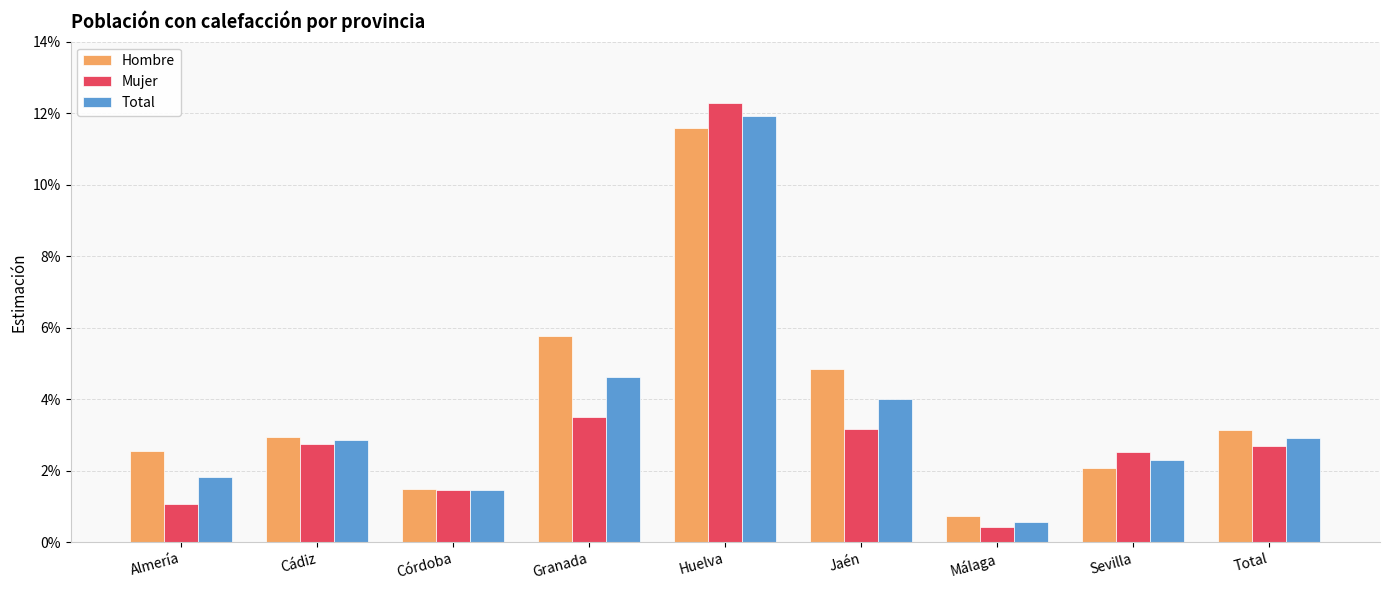

What is the label of the 3rd bar from the left?

Córdoba